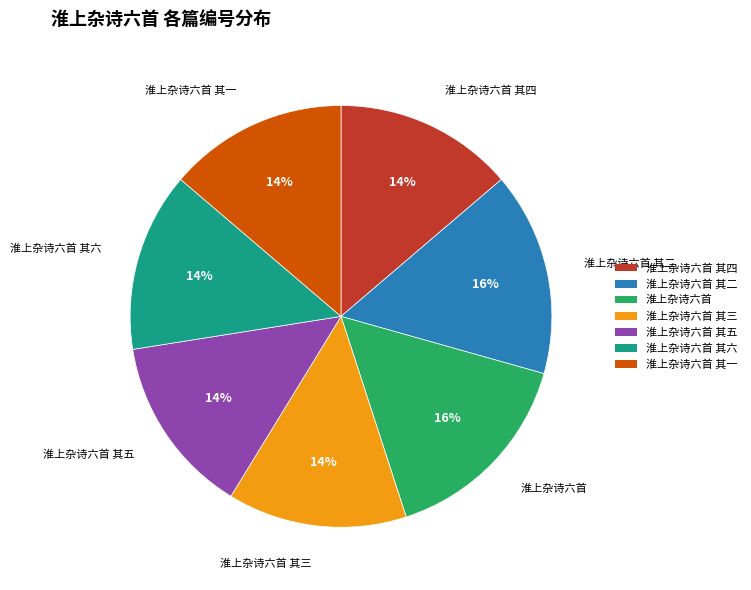

Does any single category account for the majority?

No